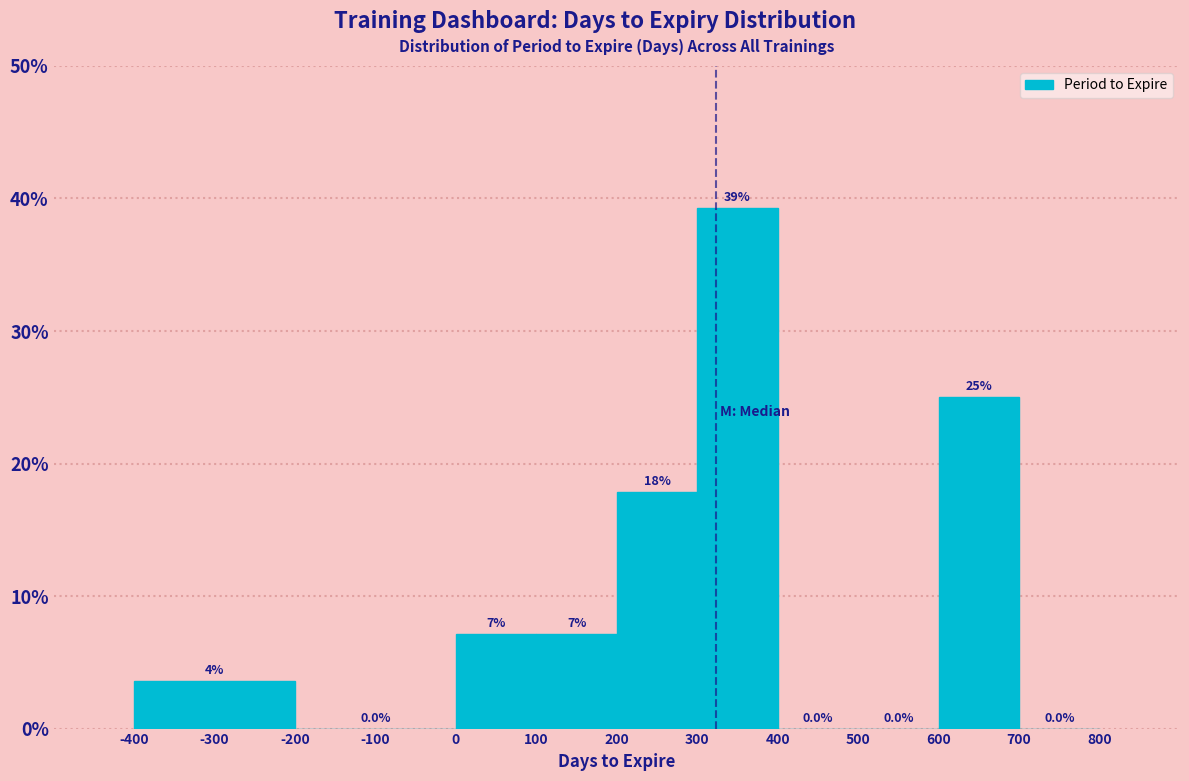

Which range on the x-axis has the tallest bar?

300 to 400